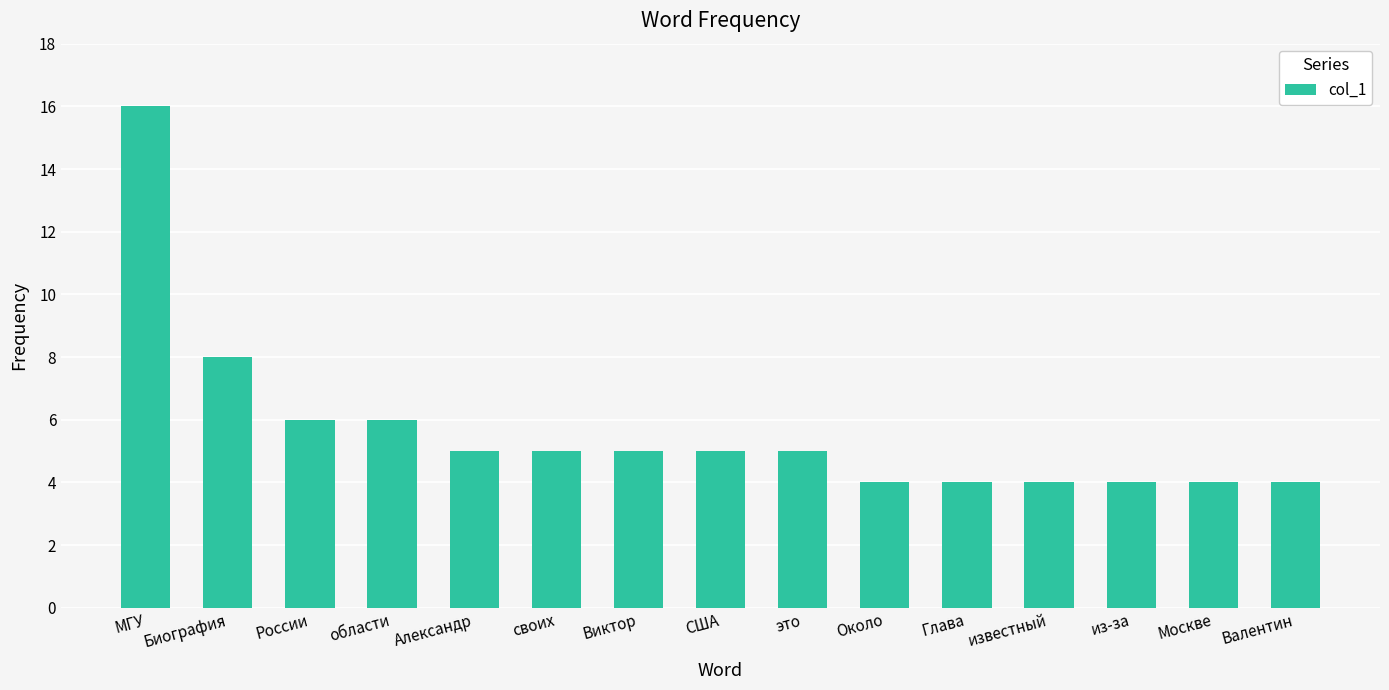

Does the chart contain any negative values?

No